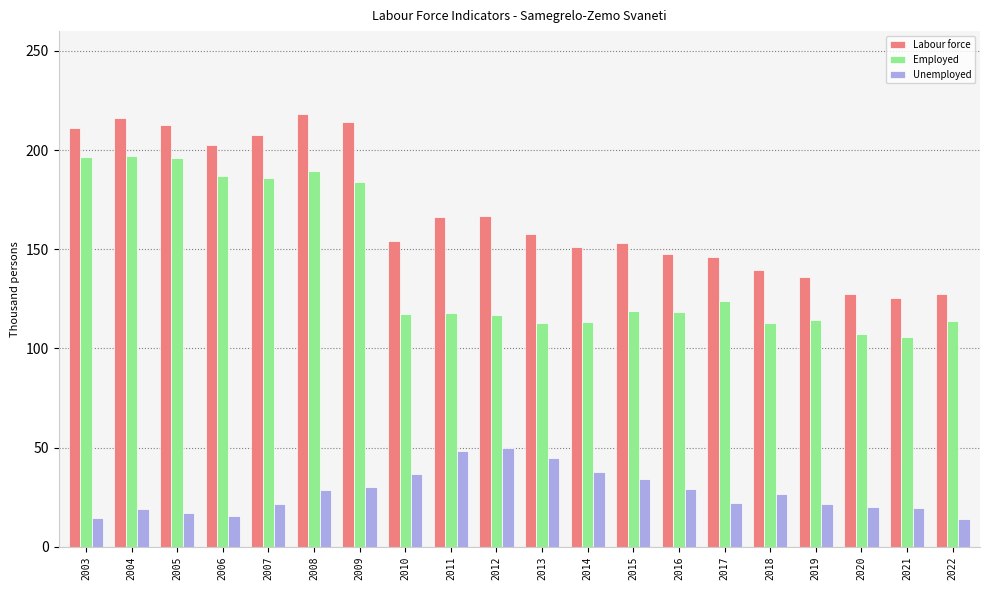

Which series changed the most between 2003 and 2011?

Employed